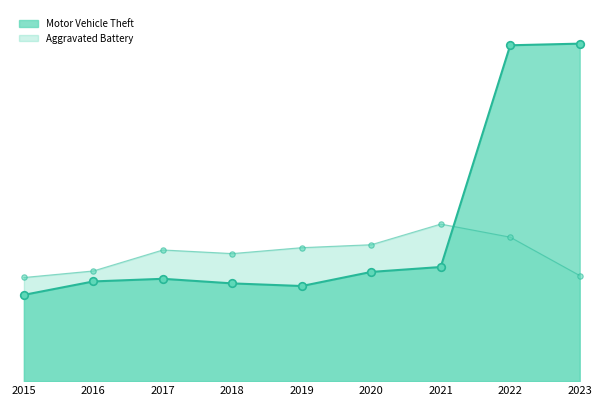

At how many categories does at least one series exceed 450?

9